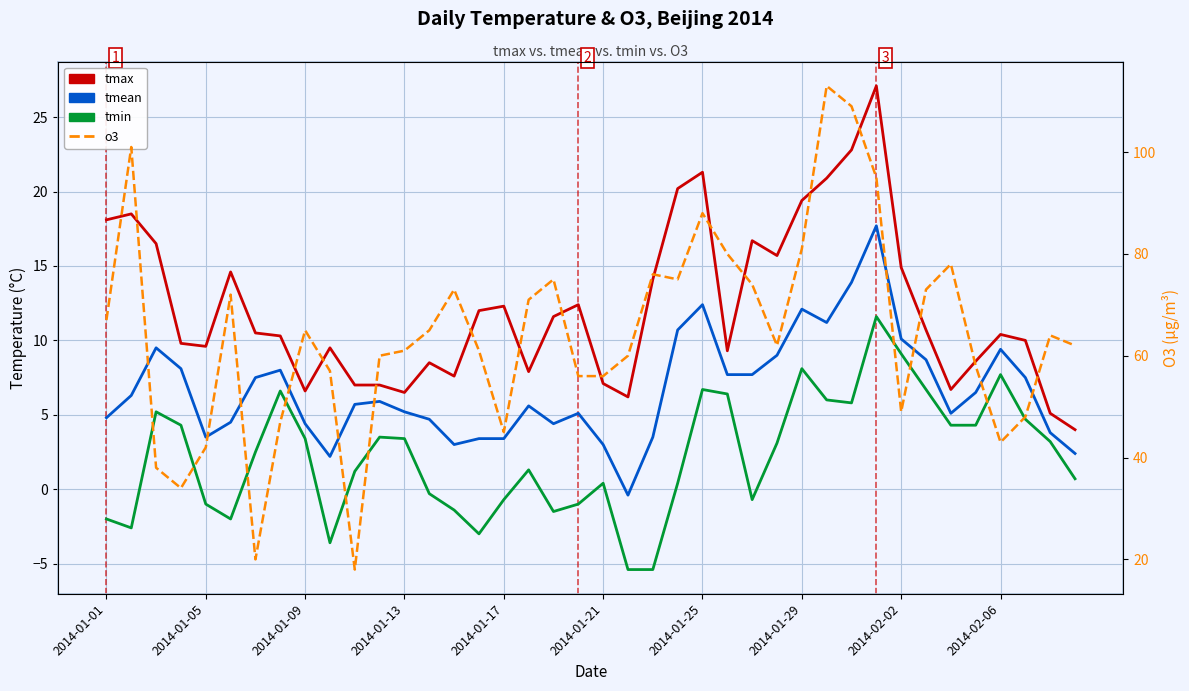

What is the minimum value shown in the chart?

-5.4